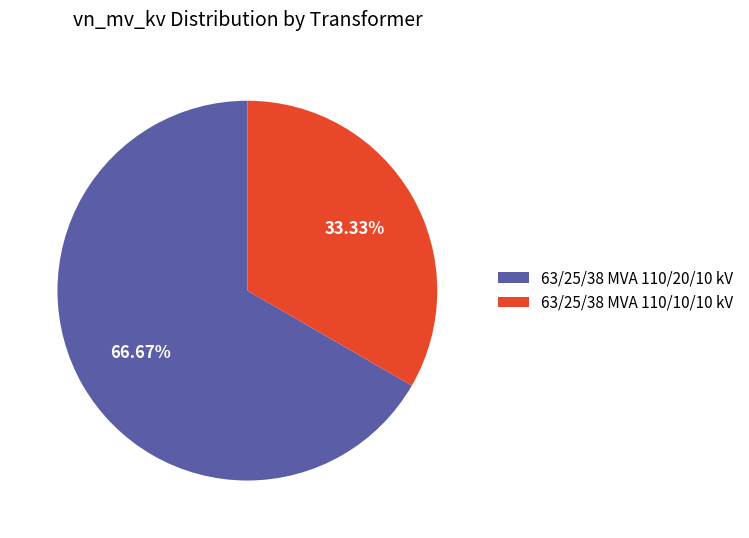

Is it true that 63/25/38 MVA 110/10/10 kV is 20% of the pie?

False